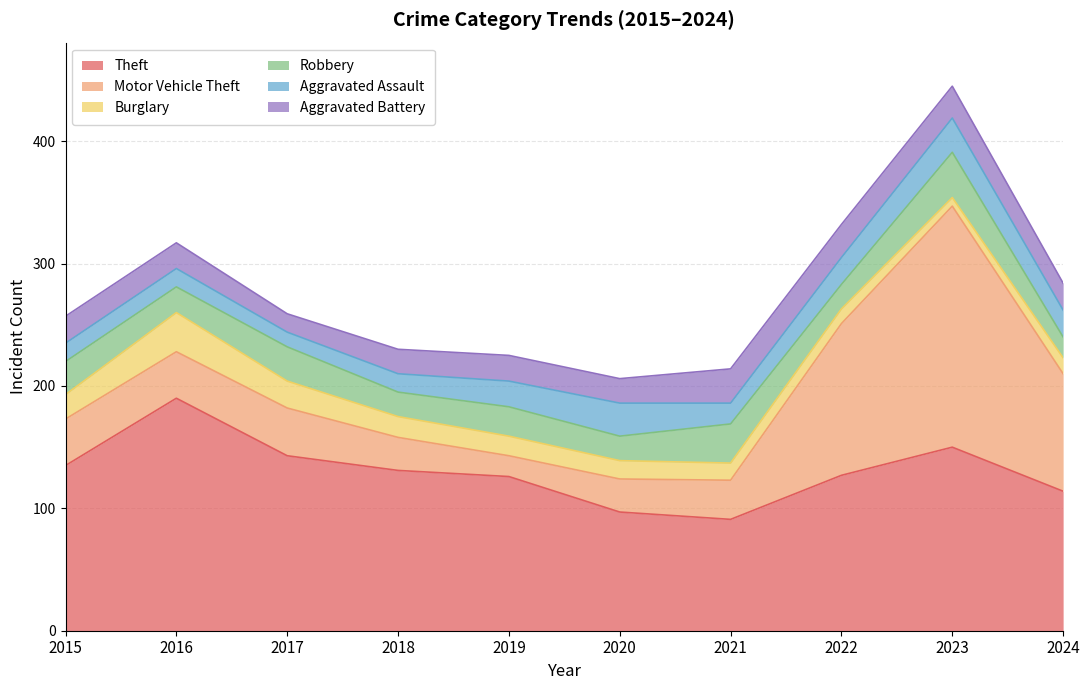

What is the minimum value shown in the chart?

7